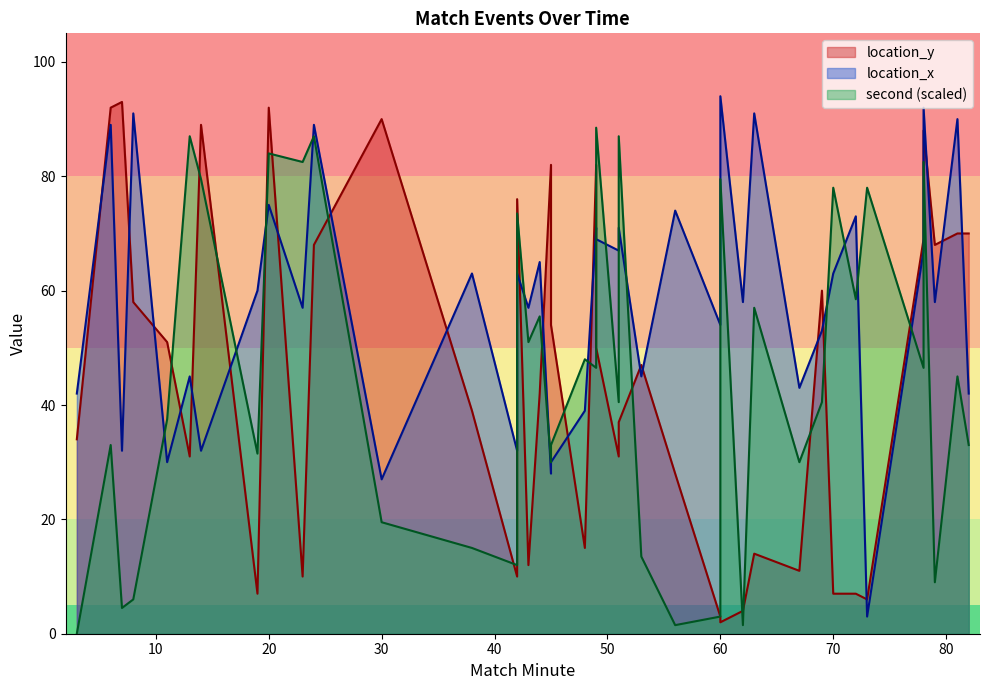

Rank the series by their maximum value, from lowest to highest.

second, location_y, location_x